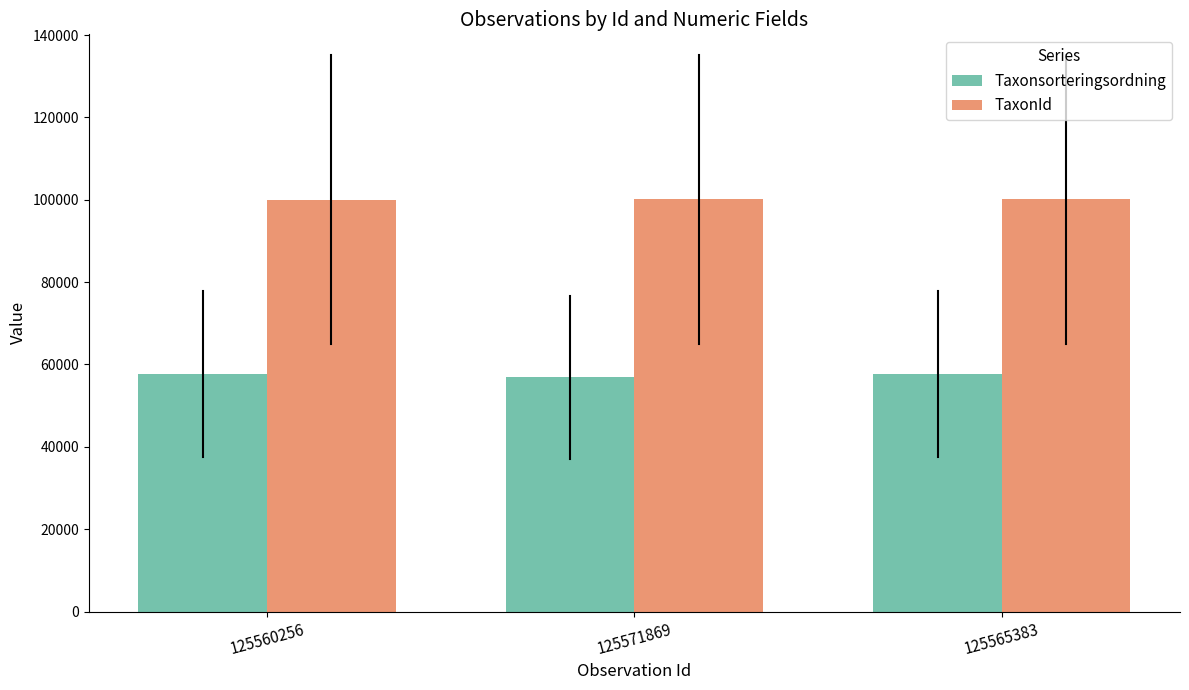

Count the number of categories in the chart.

3